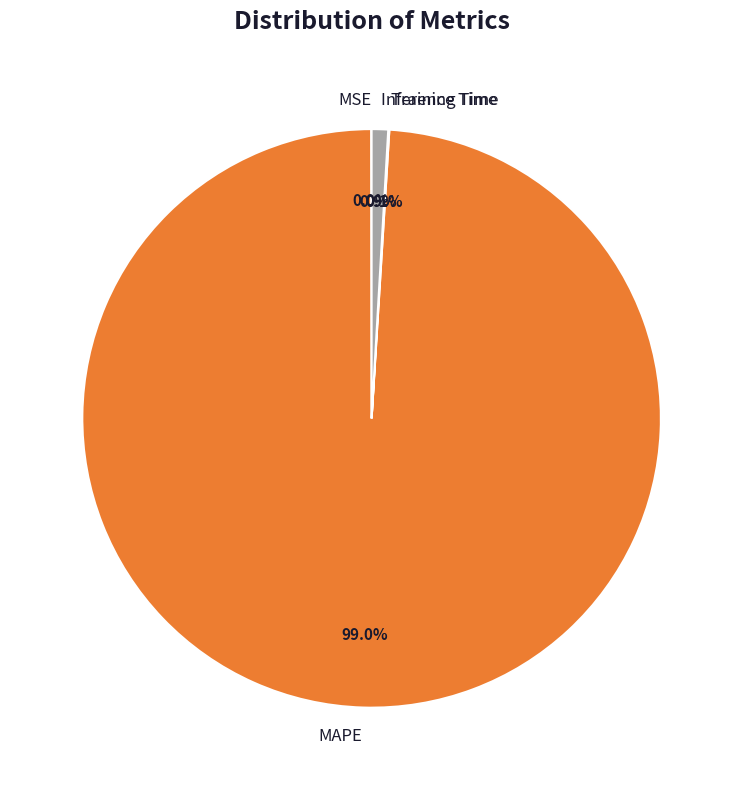

Between MAPE and Inference Time, which is larger?

MAPE